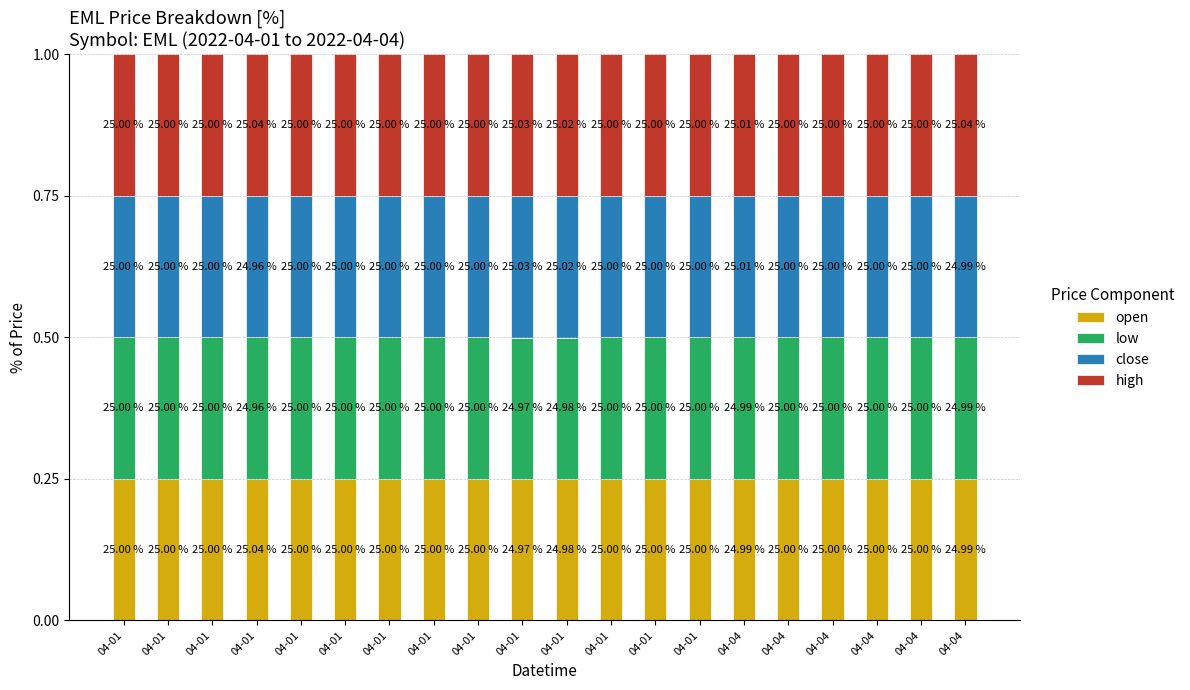

Which series has the widest spread of values?

open